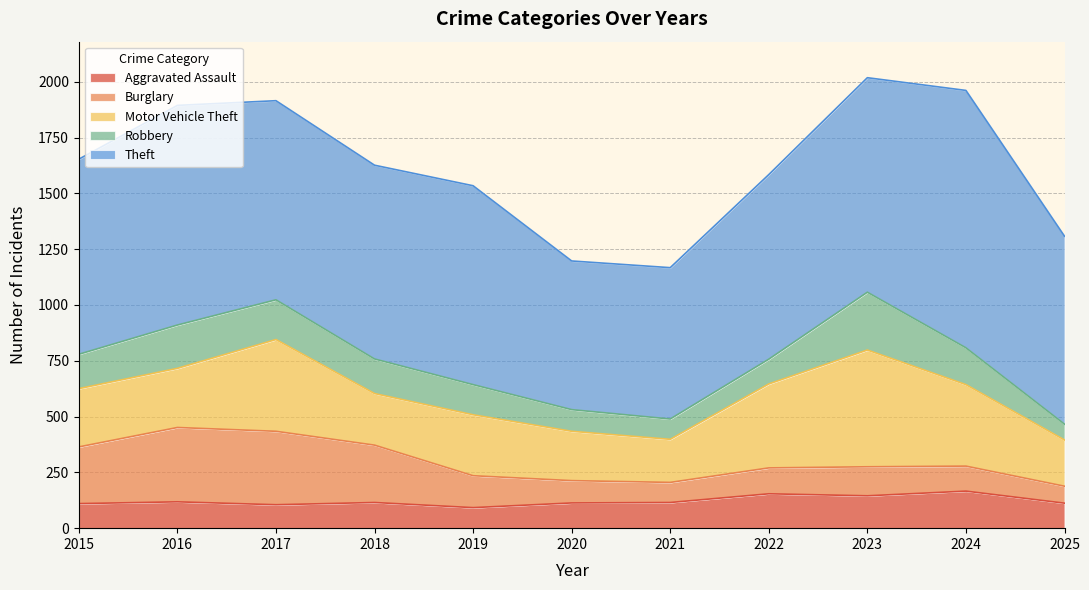

Is it true that Robbery equals 79 at 2019?

False